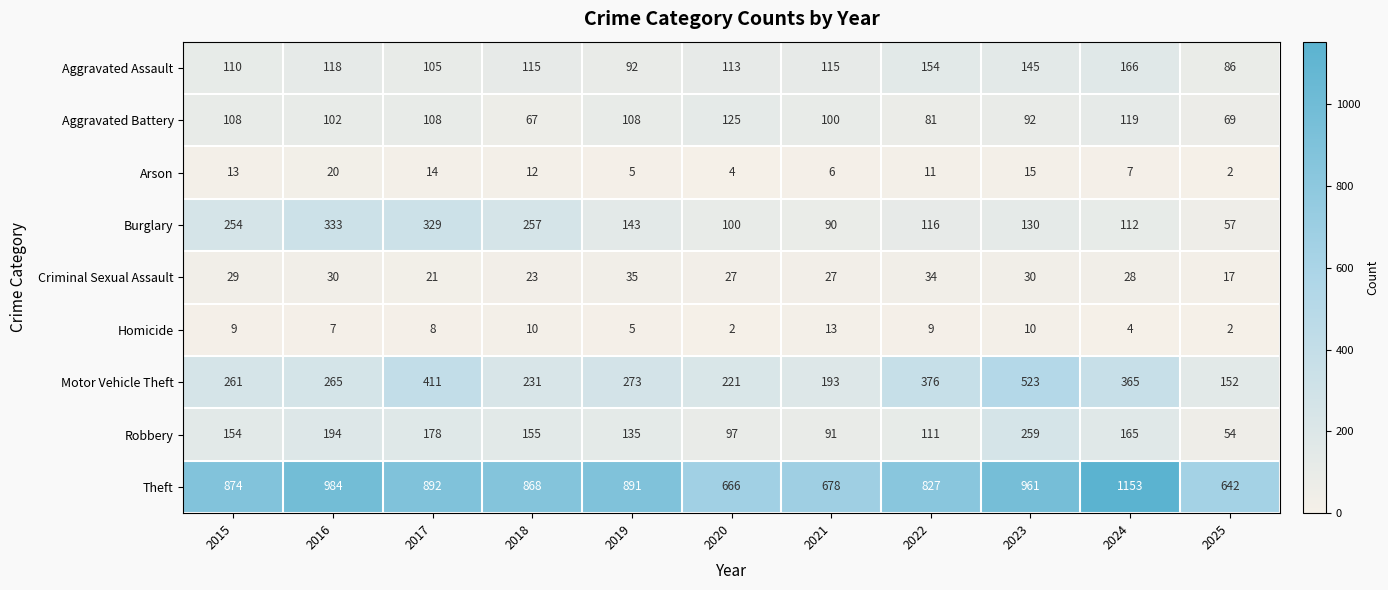

What is the total value across all series at 2024?

2119